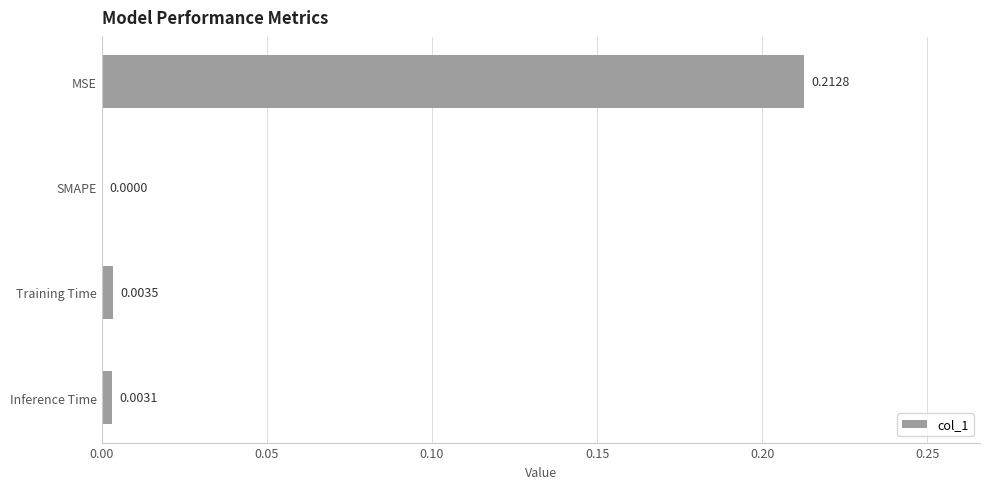

What is the average value?

0.1